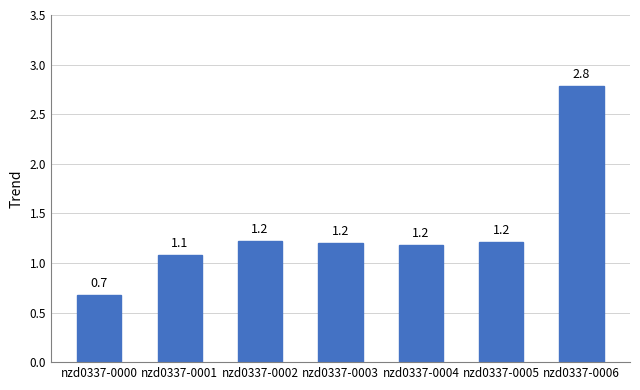

The chart shows a value of 1.2 at nzd0337-0003. True or false?

True